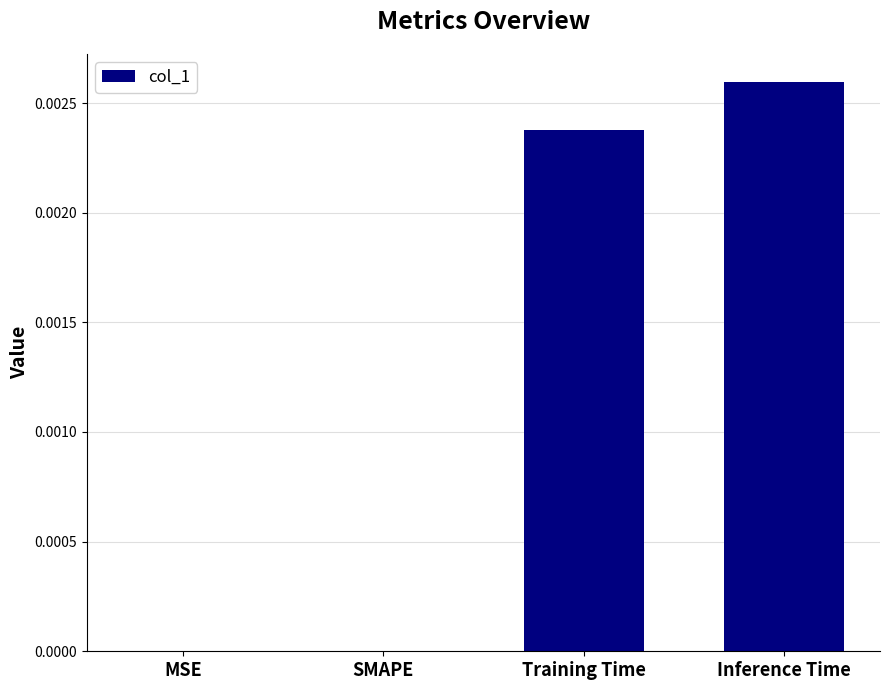

Which has a higher value, Inference Time or Training Time?

Inference Time